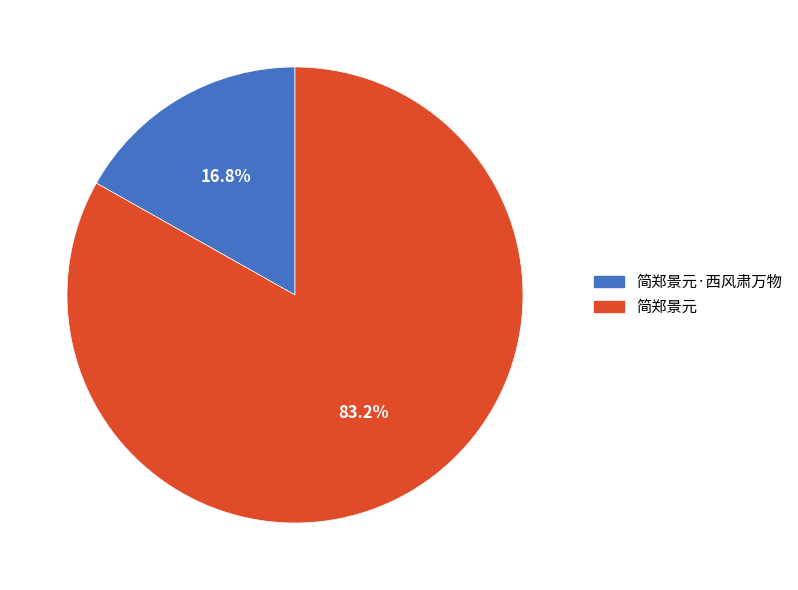

Is it true that 简郑景元 is 83% of the pie?

True